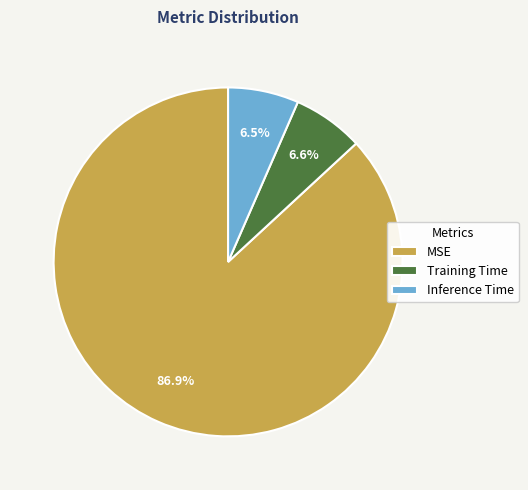

Does MSE represent more than half of the total?

Yes